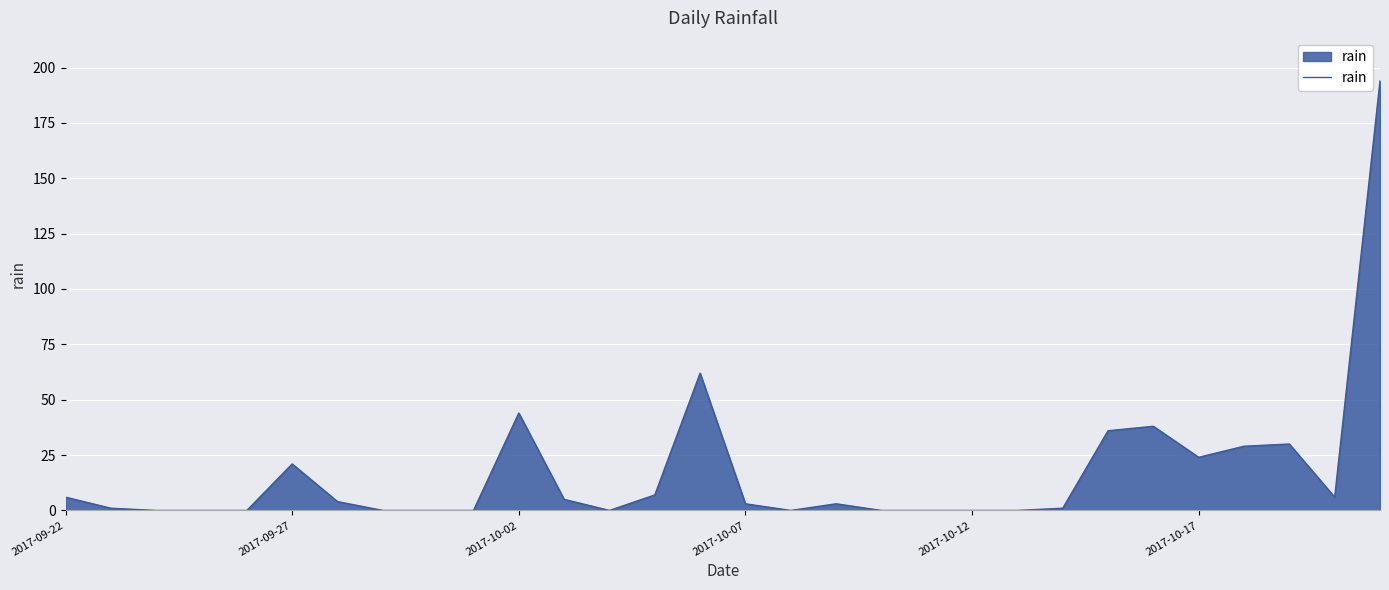

What is the greatest value displayed?

194